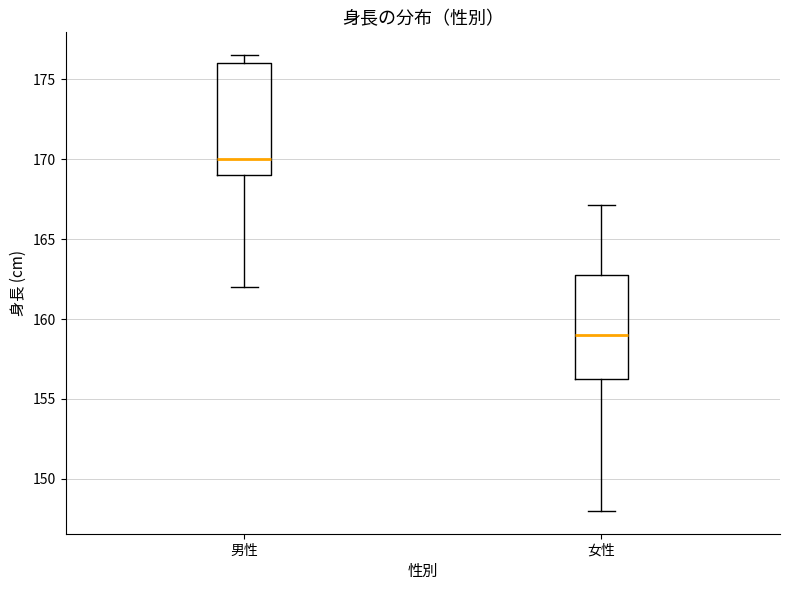

Reading left to right, read every box against the y-axis: the position of its median line, the range the box covers, and the ends of its whiskers. The values are not printed on the chart, so give them approximately, as read against the axis.

男性: median 170.0, box 169.0 to 176.0, whiskers 162.0 to 176.5
女性: median 159.0, box 156.5 to 163.0, whiskers 148.0 to 167.0